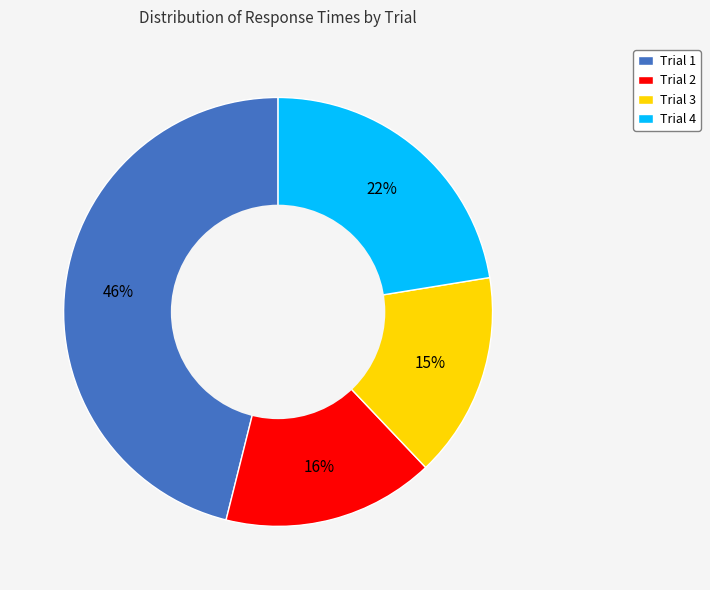

Rank the categories by value from lowest to highest.

Trial 3, Trial 2, Trial 4, Trial 1